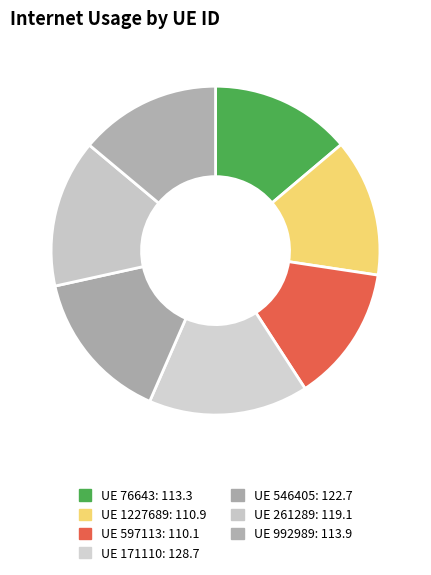

How many segments does this pie chart have?

7